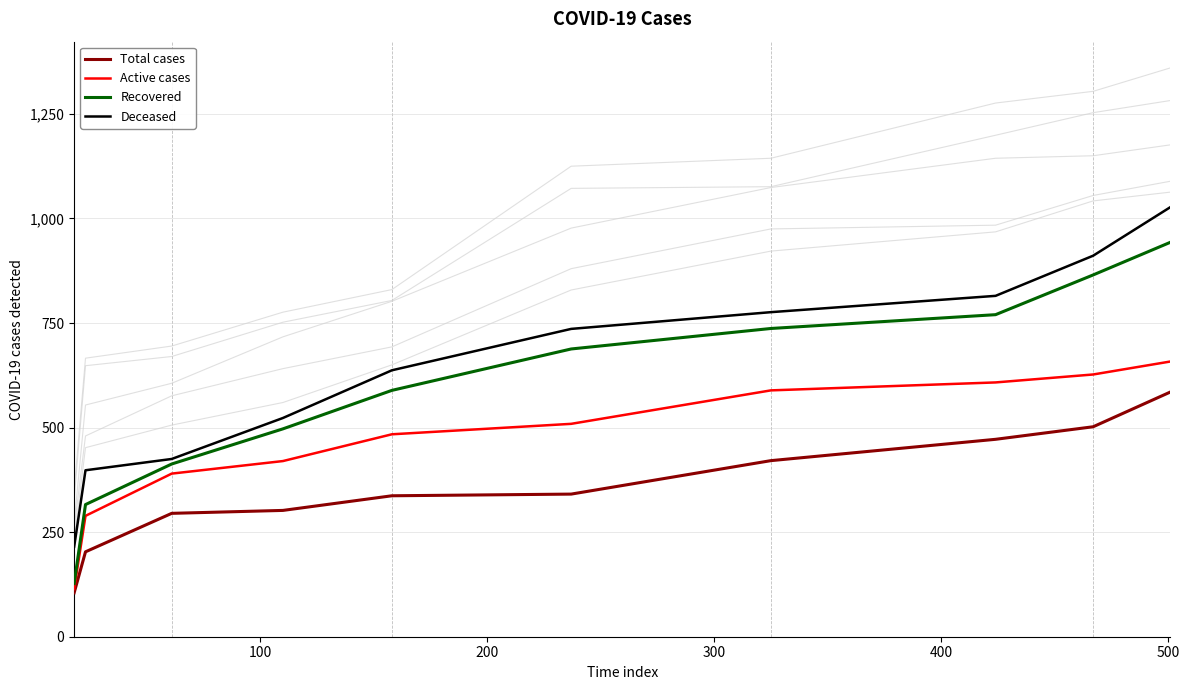

True or false: Active cases and Deceased intersect in this chart.

False